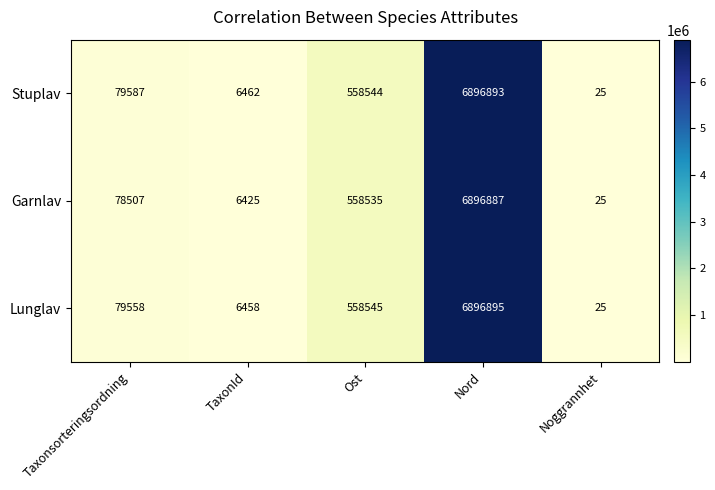

Which series has the largest range (max minus min)?

Lunglav